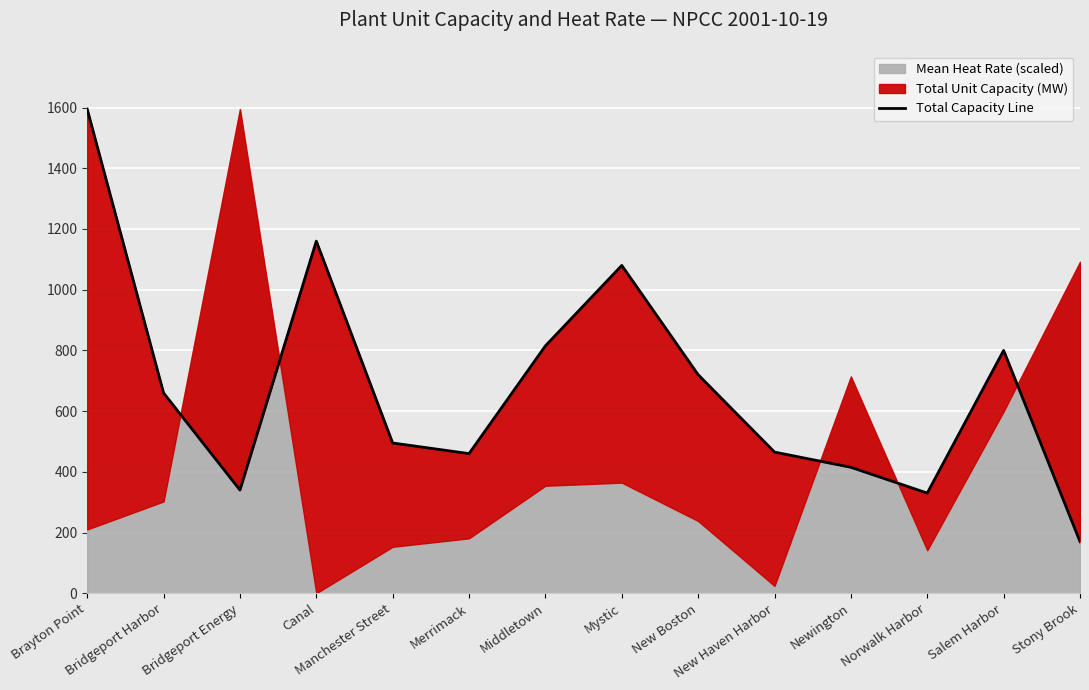

The value at New Boston is 720. True or false?

True